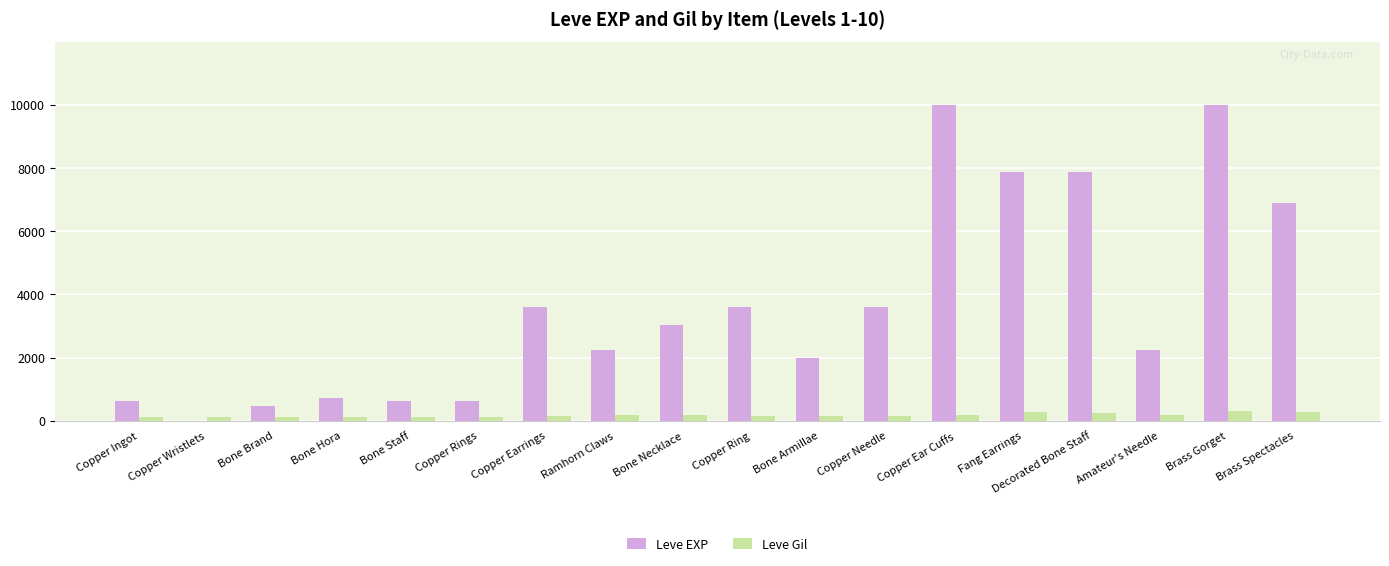

Which series has the largest total across all categories?

Leve EXP